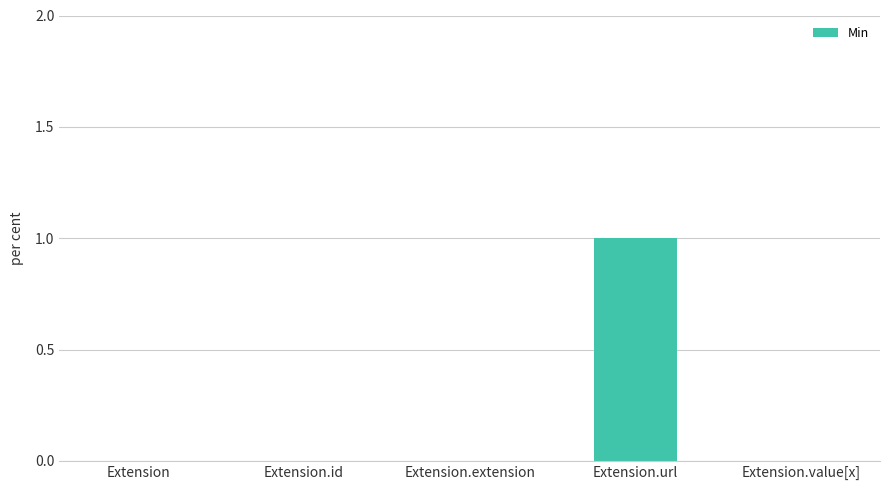

Between Extension.url and Extension, which is larger?

Extension.url